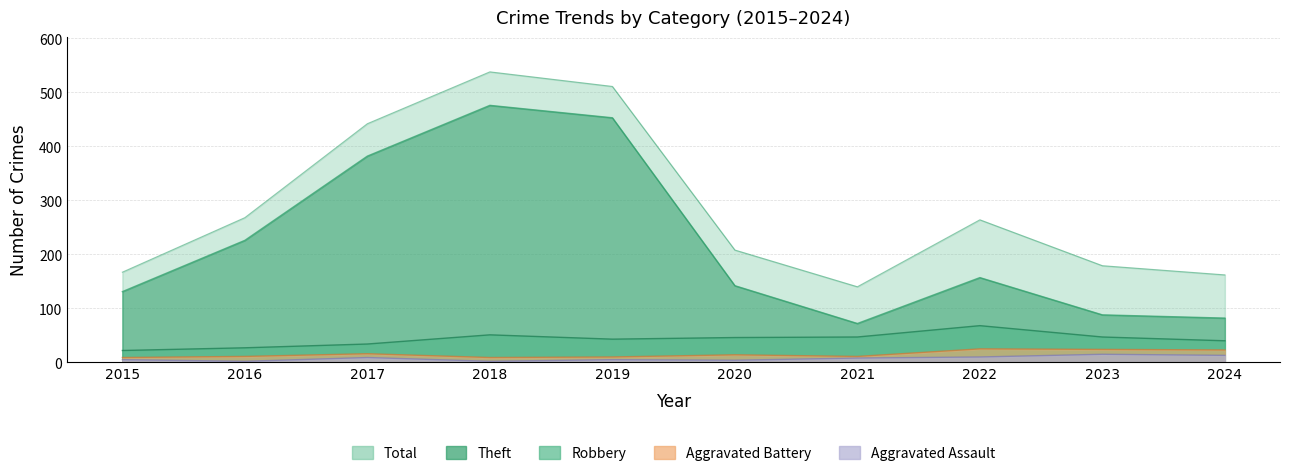

Rank the series at 2016 from highest to lowest value.

Total, Theft, Robbery, Aggravated Battery, Aggravated Assault